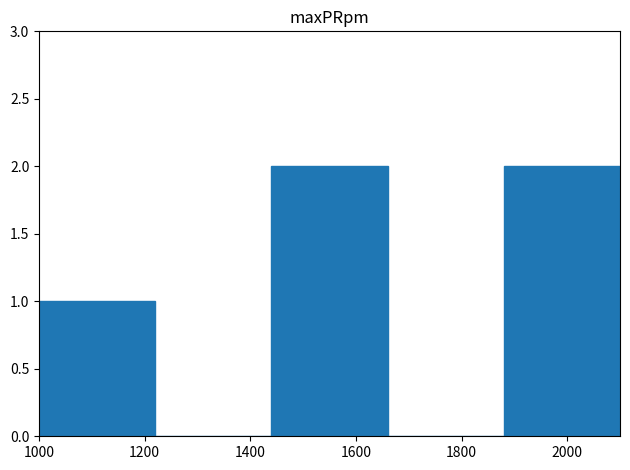

Reading left to right, transcribe this chart: for each bar, give the range it covers on the x-axis and its height. The values are not printed on the chart, so give them approximately, as read against the axis.

1000 to 1220: 1
1220 to 1440: 0
1440 to 1660: 2
1660 to 1880: 0
1880 to 2100: 2